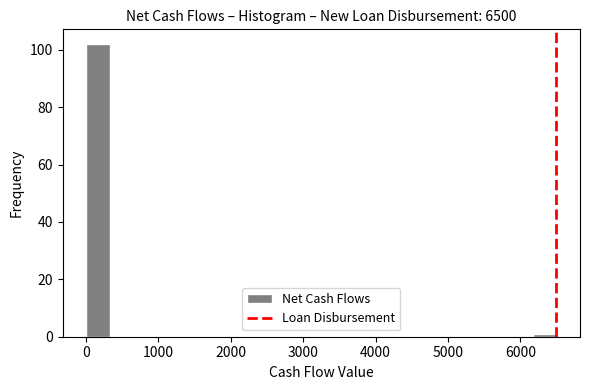

Read against the x-axis, roughly where is the centre of the tallest bar?

200